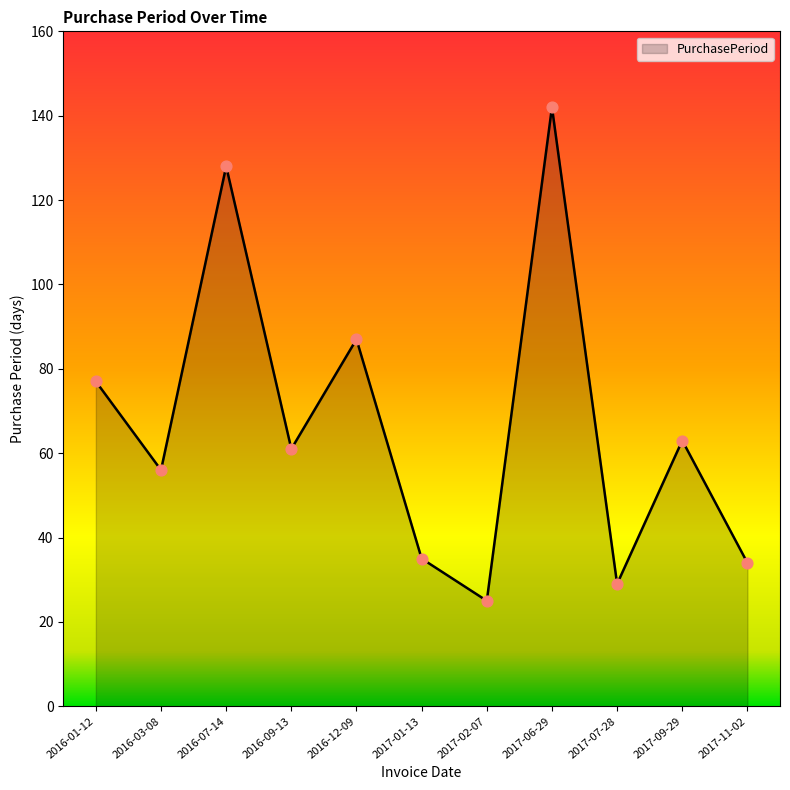

What is the ratio of the value at 2016-07-14 to the value at 2017-01-13?

3.7